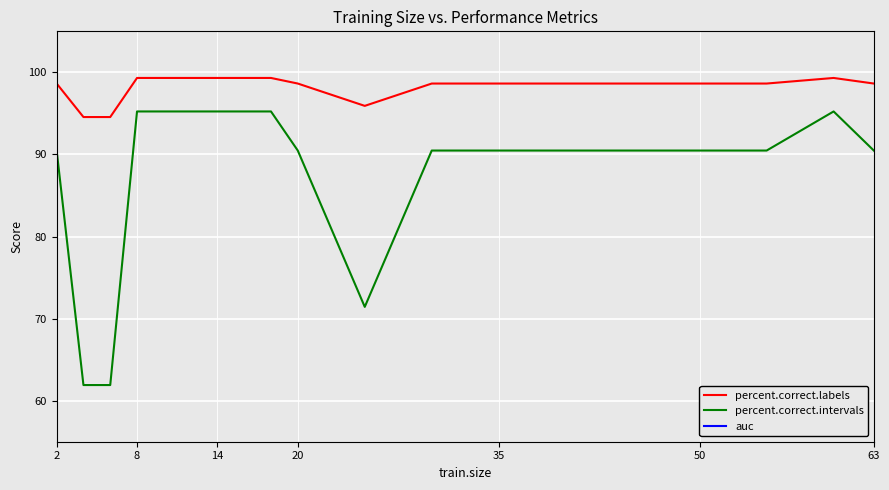

At which label does percent.correct.intervals first exceed 90?

2